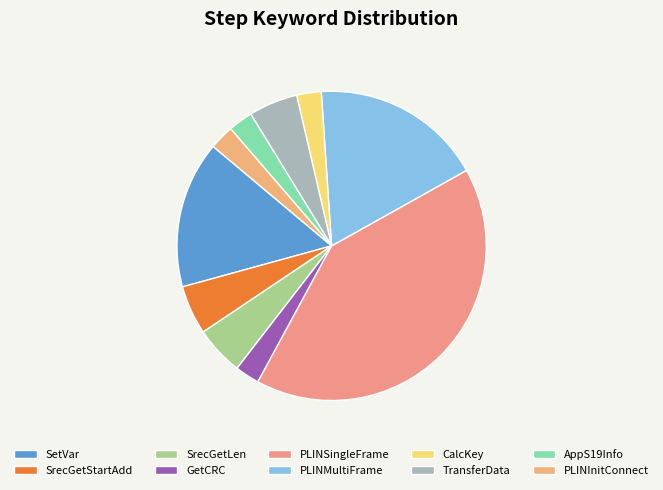

Which slice is the largest?

PLINSingleFrame